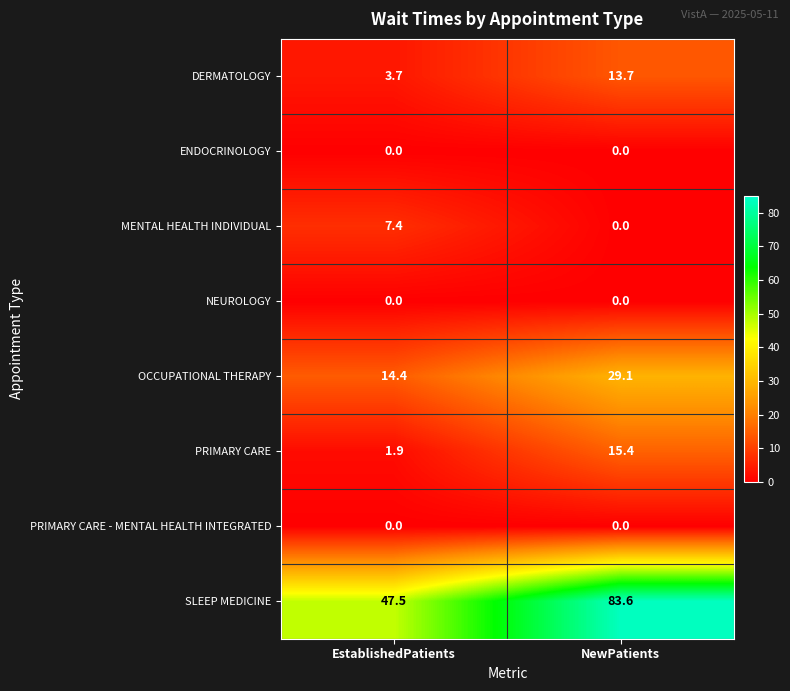

Reading left to right, transcribe all the data shown in this chart.

DERMATOLOGY: EstablishedPatients=3.7	NewPatients=13.7
ENDOCRINOLOGY: EstablishedPatients=0.0	NewPatients=0.0
MENTAL HEALTH INDIVIDUAL: EstablishedPatients=7.4	NewPatients=0.0
NEUROLOGY: EstablishedPatients=0.0	NewPatients=0.0
OCCUPATIONAL THERAPY: EstablishedPatients=14.4	NewPatients=29.1
PRIMARY CARE: EstablishedPatients=1.9	NewPatients=15.4
PRIMARY CARE - MENTAL HEALTH INTEGRATED: EstablishedPatients=0.0	NewPatients=0.0
SLEEP MEDICINE: EstablishedPatients=47.5	NewPatients=83.6